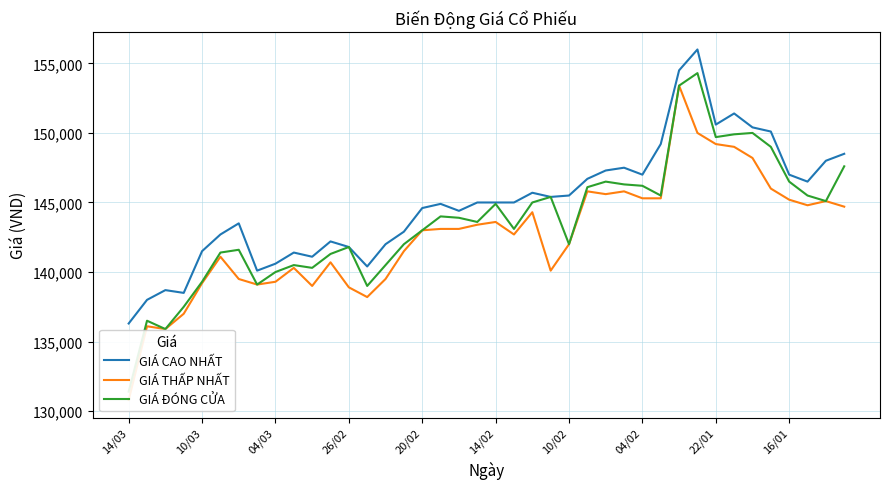

The value of GIÁ CAO NHẤT at 20/02 is 47376. True or false?

False